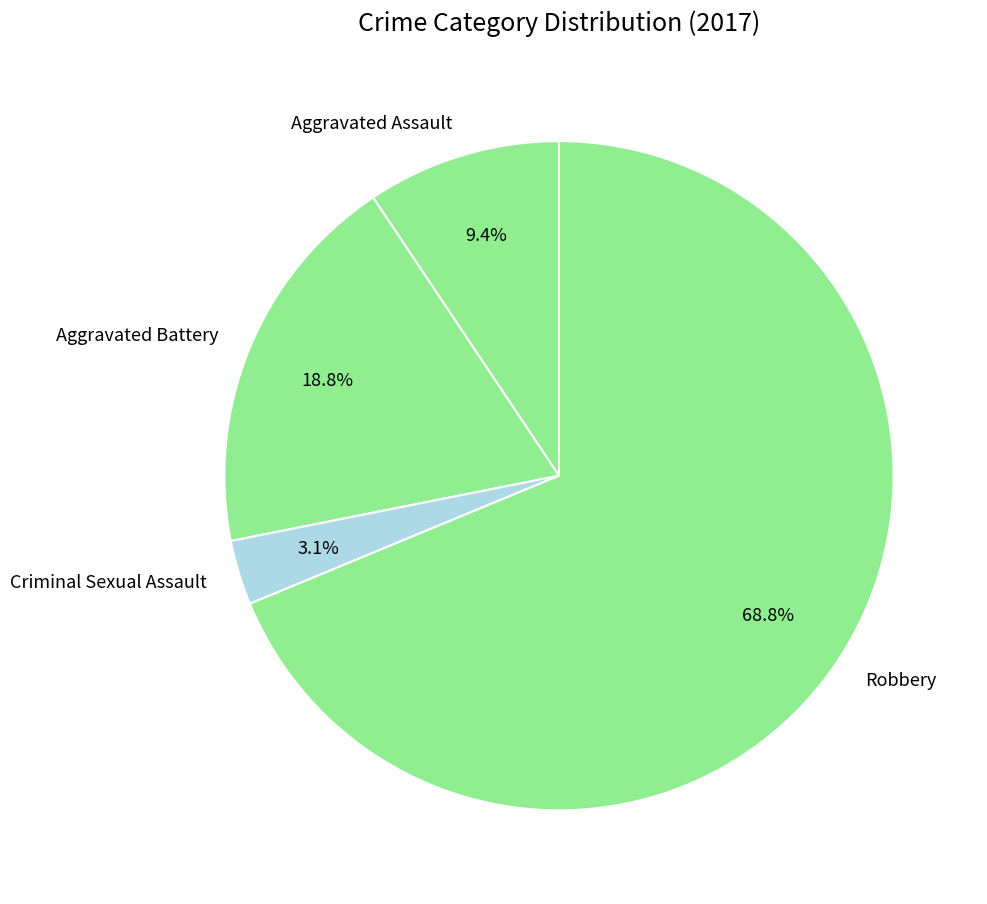

To the nearest percent, what is the combined percentage of Aggravated Battery and Criminal Sexual Assault?

22%